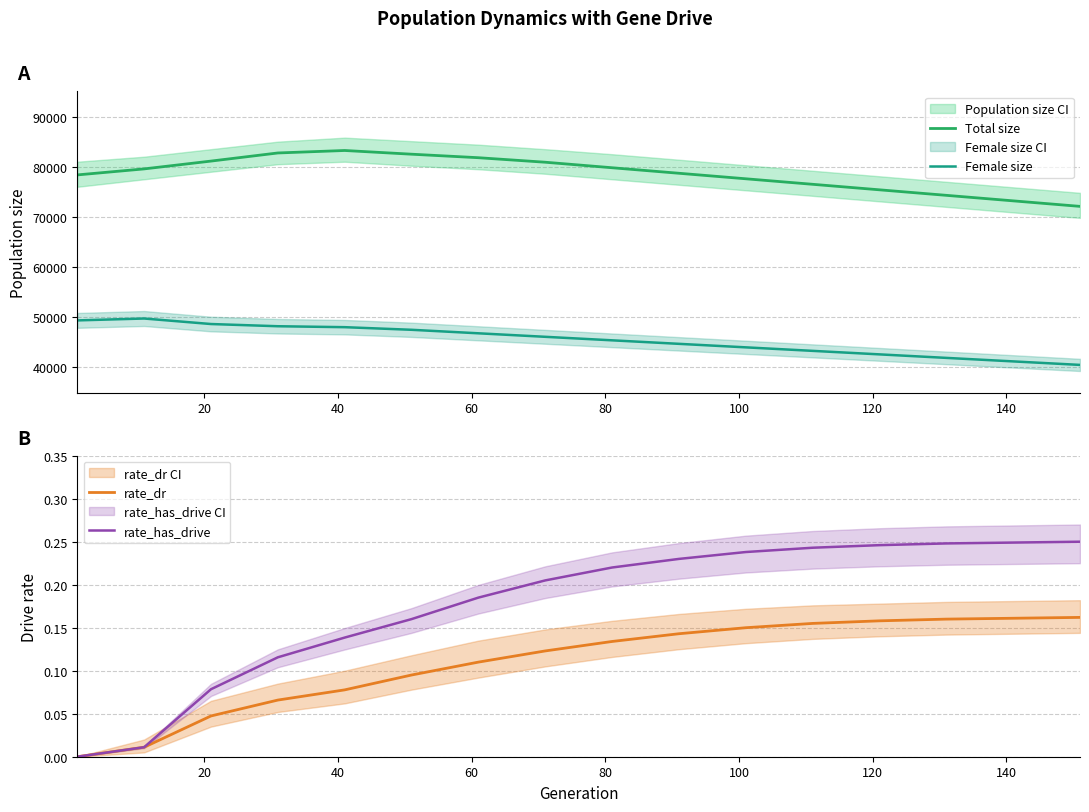

What is the difference between the second highest and second lowest values in the female_size series?

8171.0